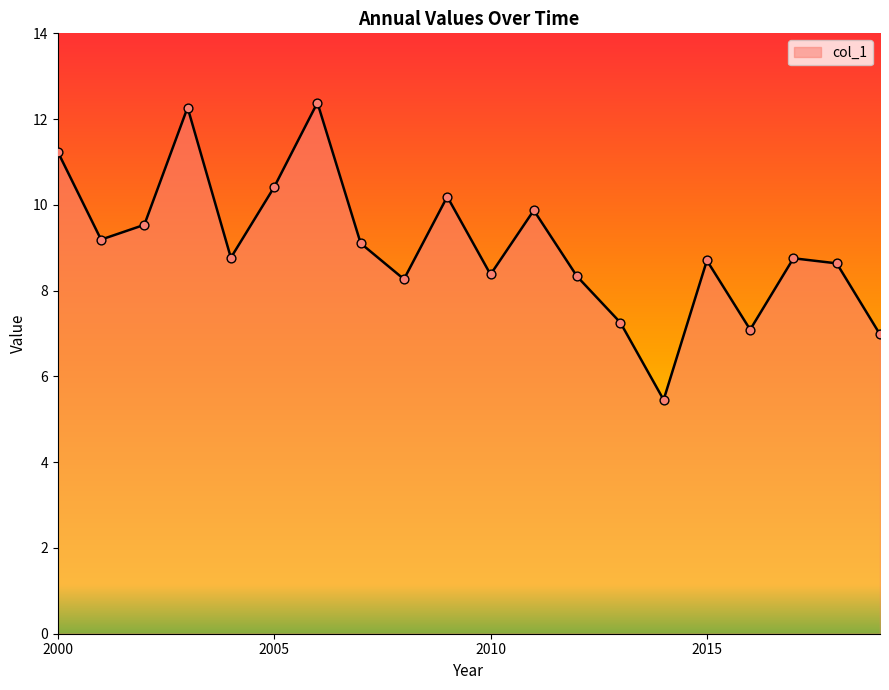

What is the smallest value displayed?

5.5